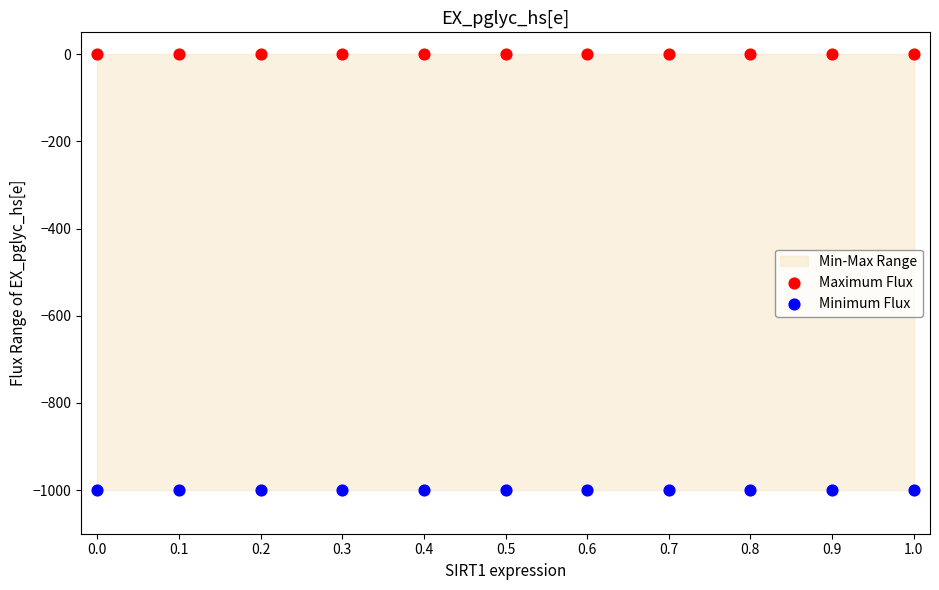

Which series contains the highest Y value?

Maximum Flux